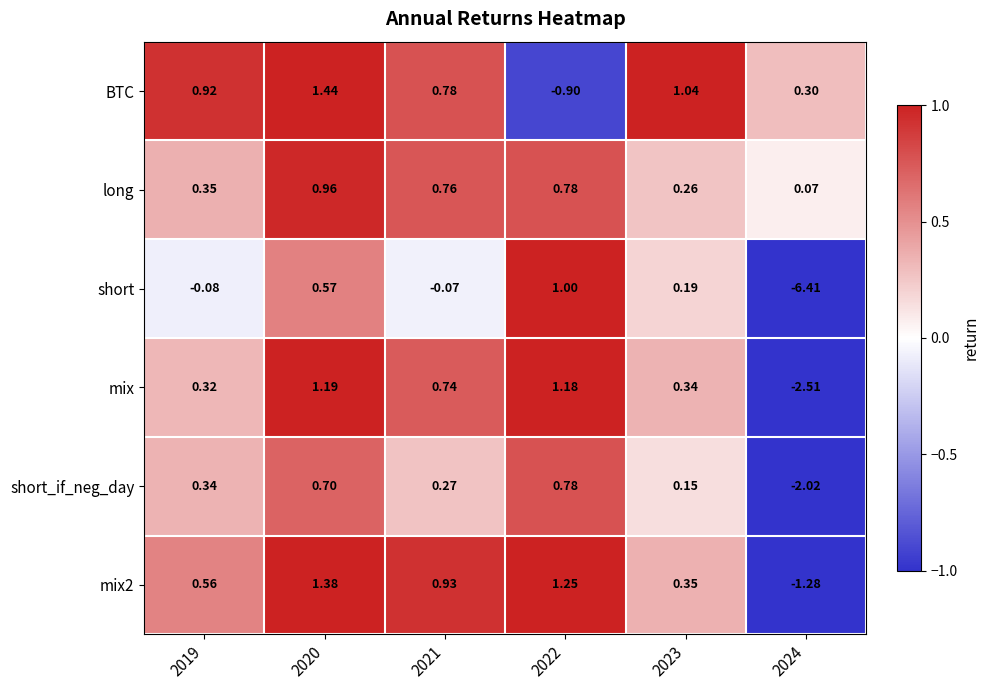

Which series has the widest spread of values?

short